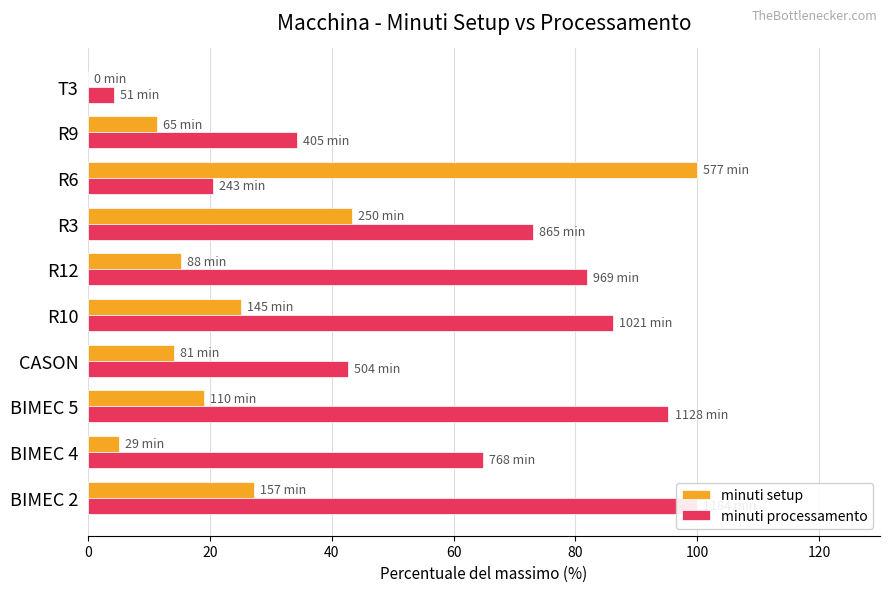

Rank the series by their maximum value, from lowest to highest.

minuti setup, minuti processamento